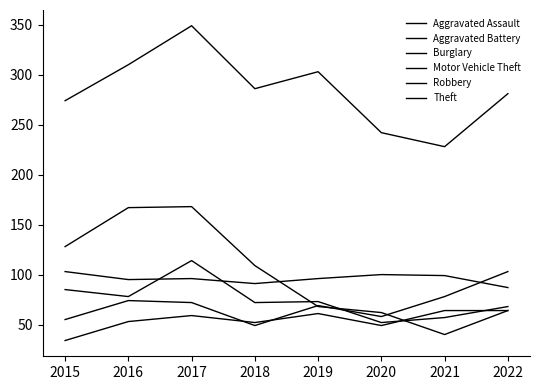

Is this an area chart (filled region under the line)?

No